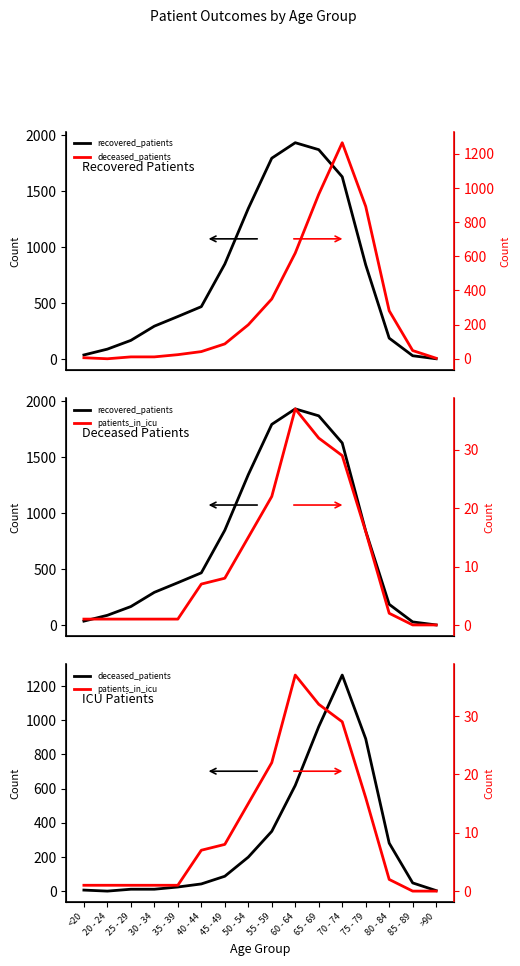

What is the label of the 9th point from the left?

55 - 59